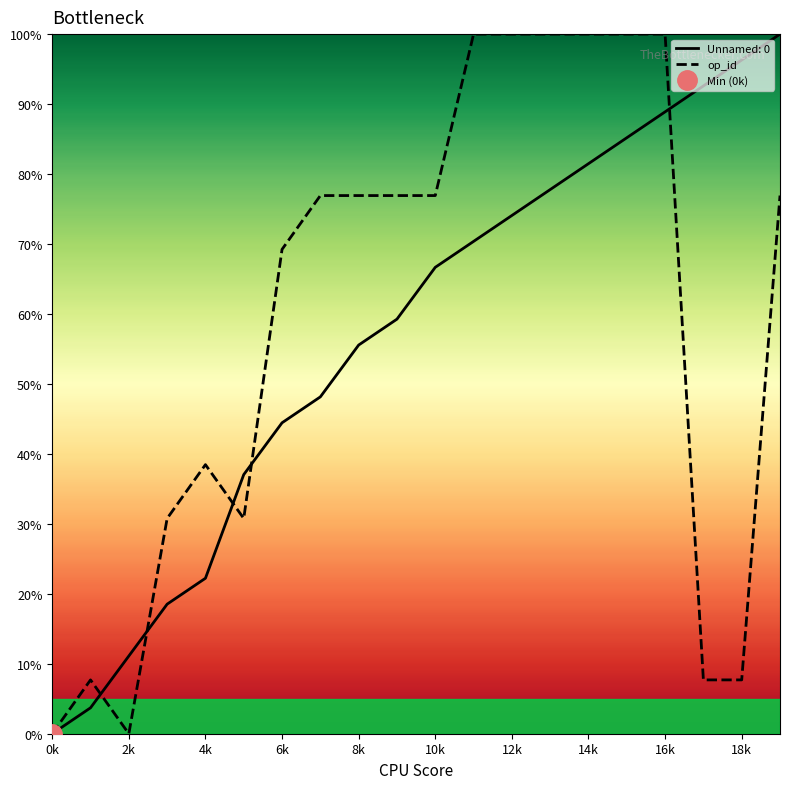

How many series are shown in this chart?

2